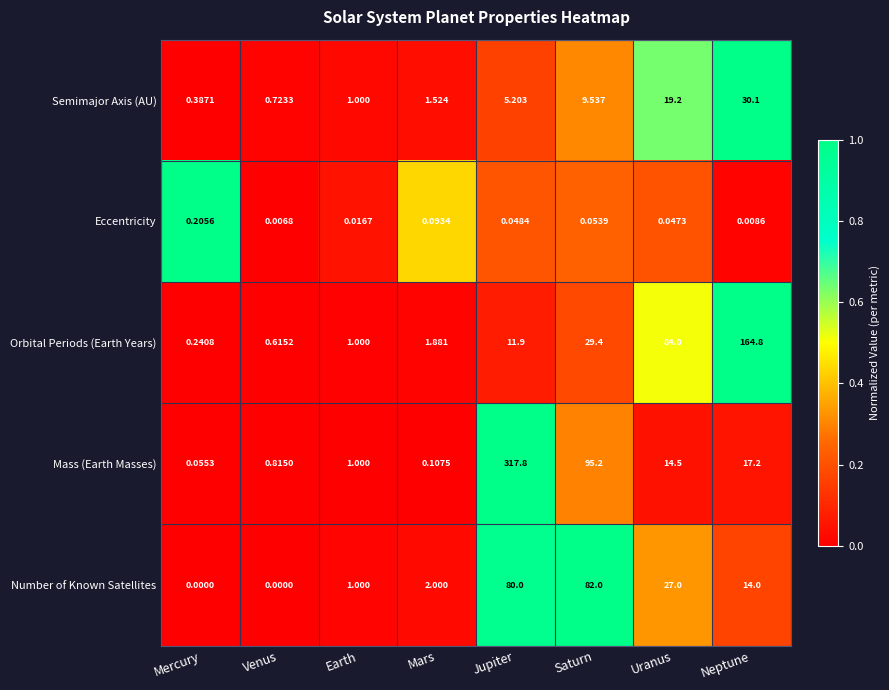

Which series has the largest range (max minus min)?

Mass (Earth Masses)